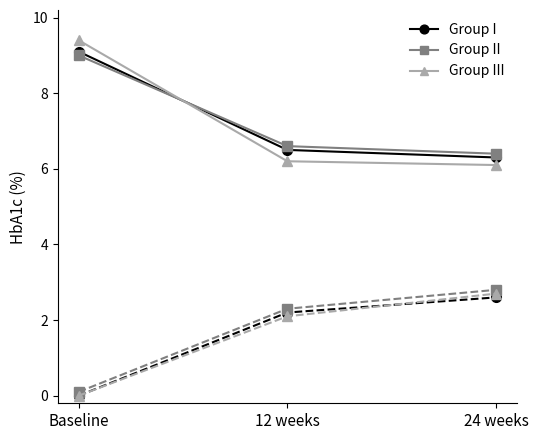

What is the label of the 3rd point from the left?

24 weeks